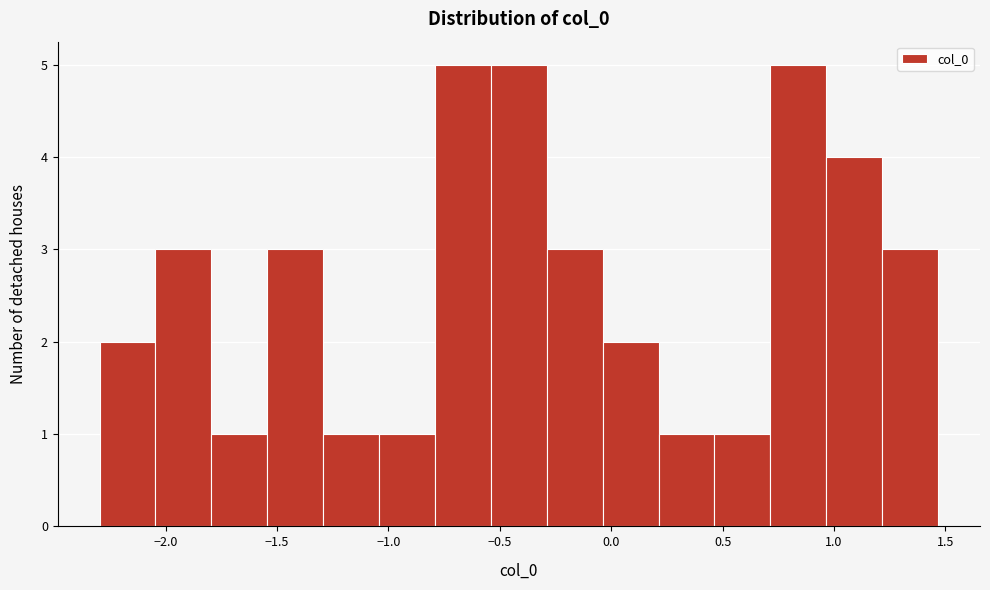

How tall is the bar that spans -0.05 to 0.20 on the x-axis? Neither the bar edges nor the heights are printed on the chart, so give them approximately, as read against the axes.

2